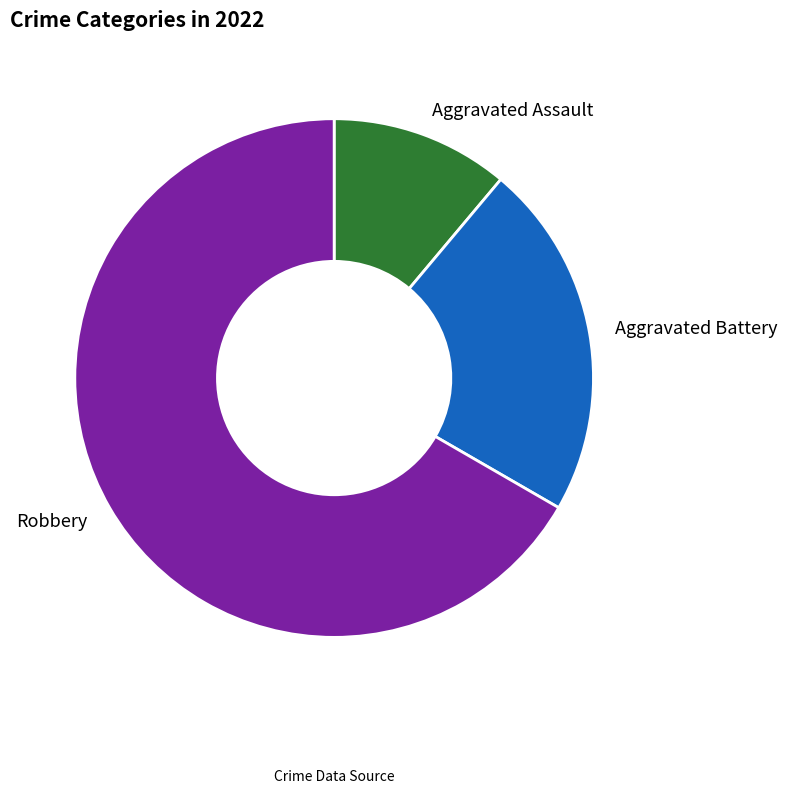

What is the largest slice in the pie chart?

Robbery